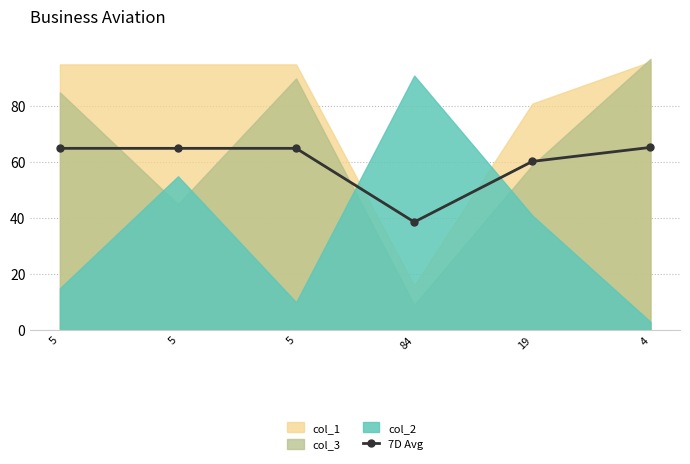

What is the sum of the values at 5 and 5?

130.0